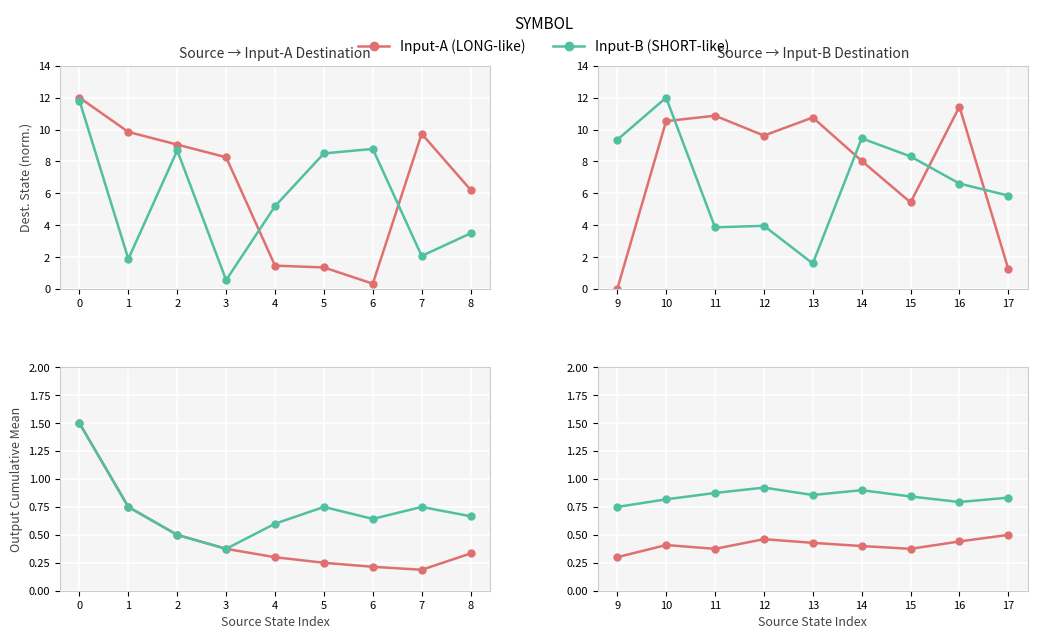

What are all the series names shown in the legend?

Input-A (LONG-like), Input-B (SHORT-like)